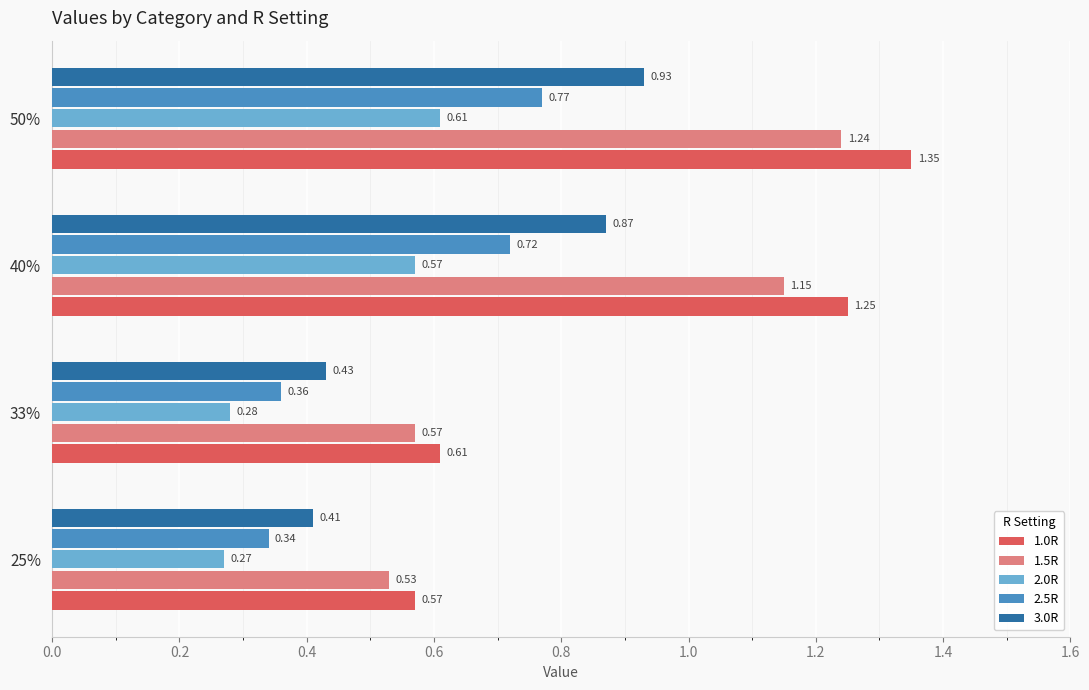

What is the total value across all series at 25%?

2.1